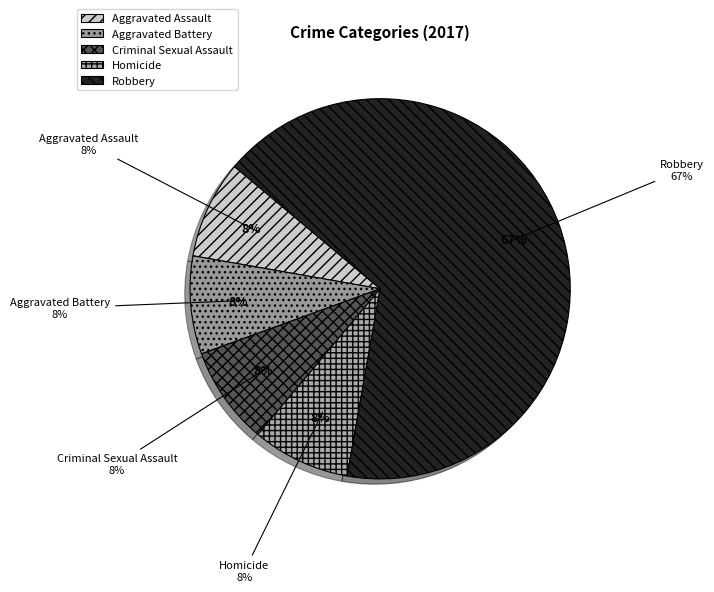

Does Robbery account for over 50% of the chart?

Yes